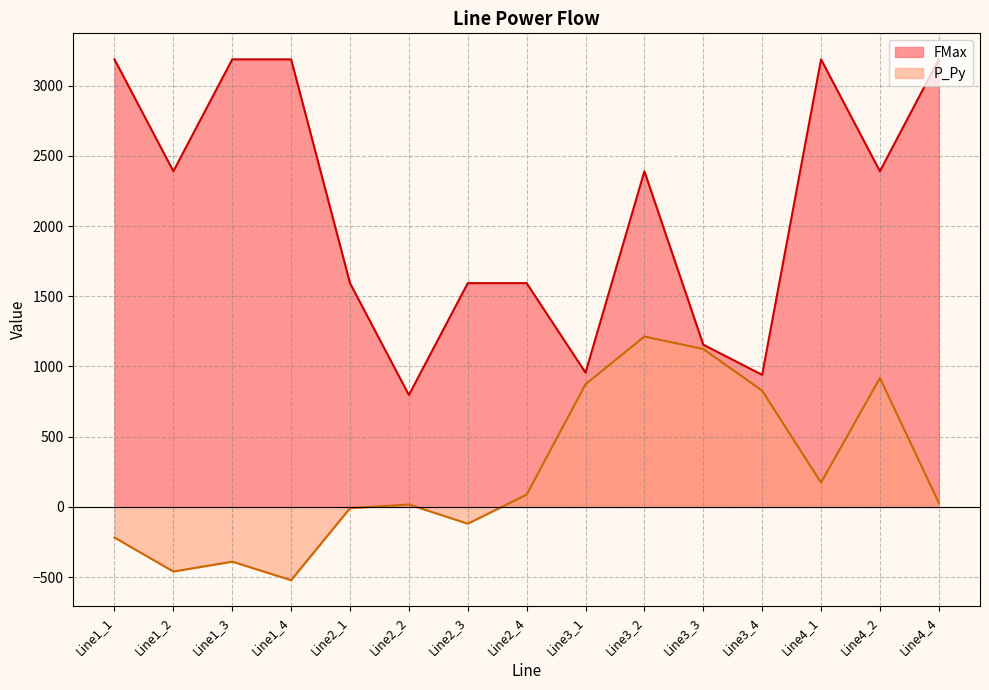

At which label is FMax closest to 1991?

Line2_1